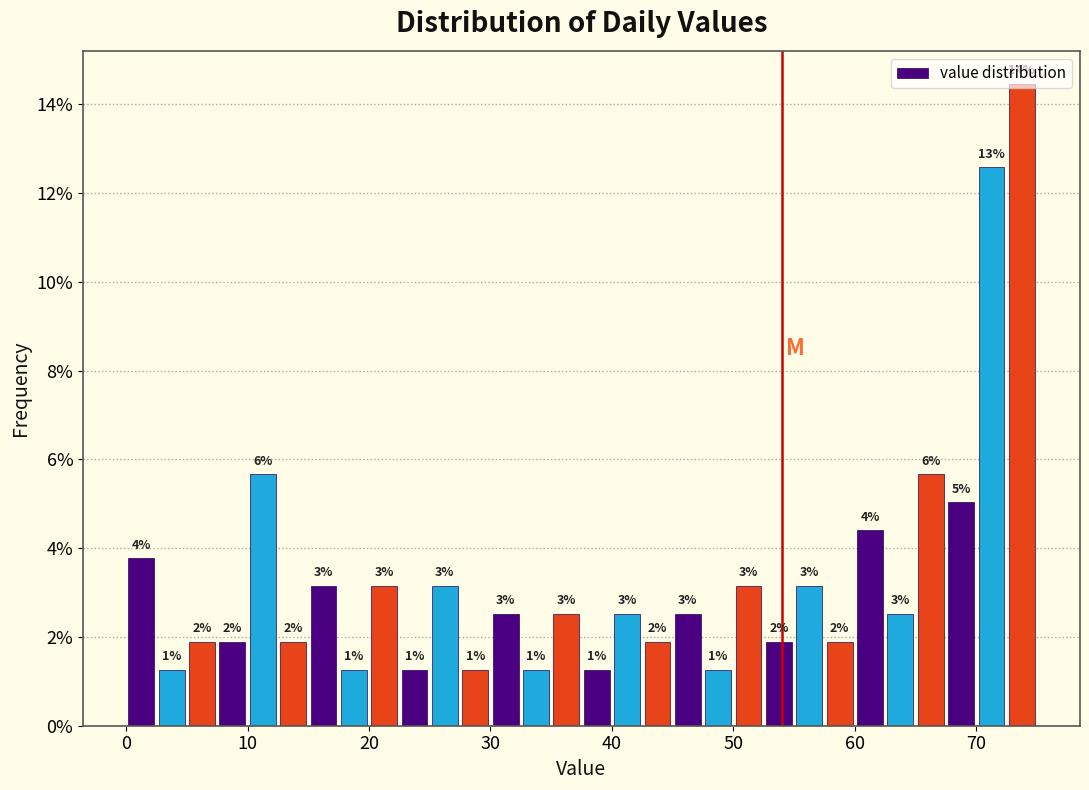

Read against the x-axis, roughly where is the centre of the tallest bar?

74